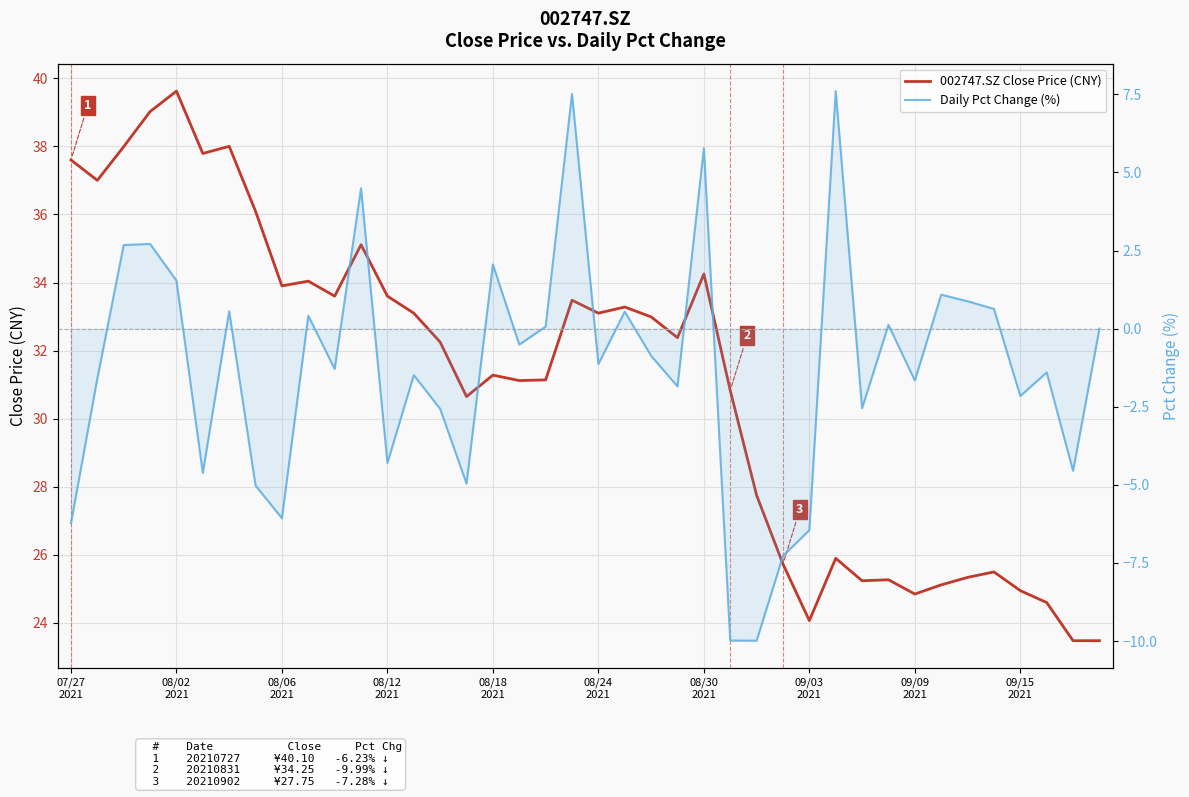

What is the maximum value shown in the chart?

39.6